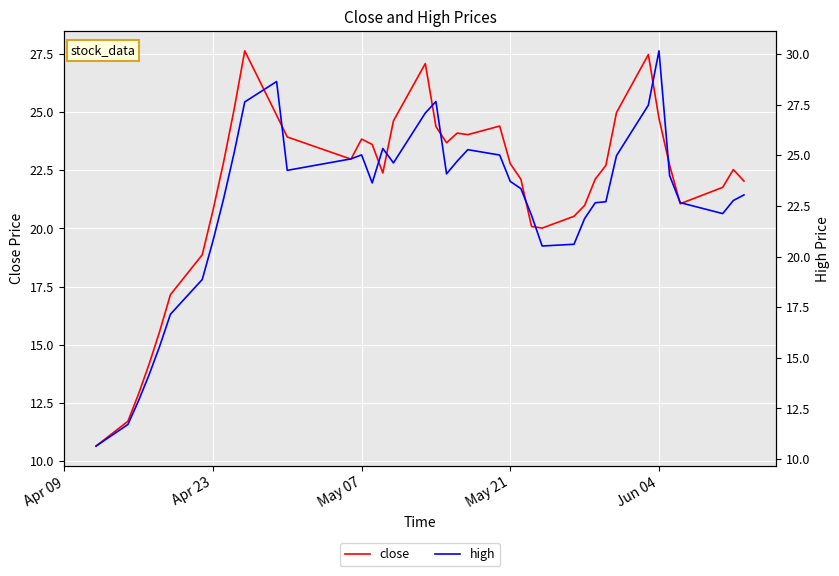

The value of close at 37 is 9.2. True or false?

False